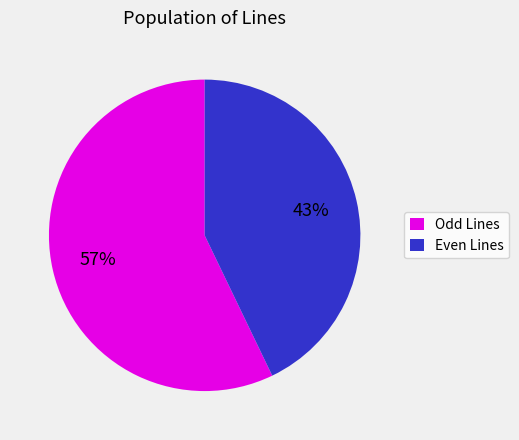

Is there a majority slice in this chart?

Yes